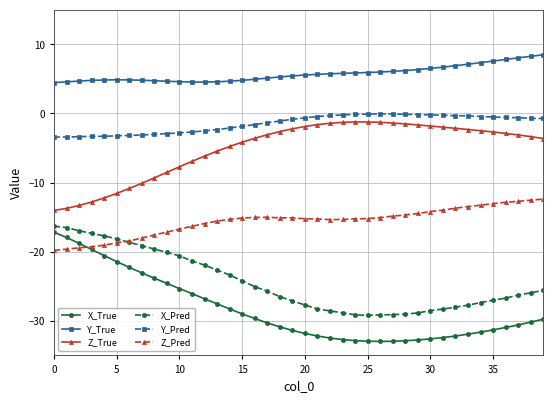

What is the difference between the maximum and minimum values in the Y_True series?

4.0